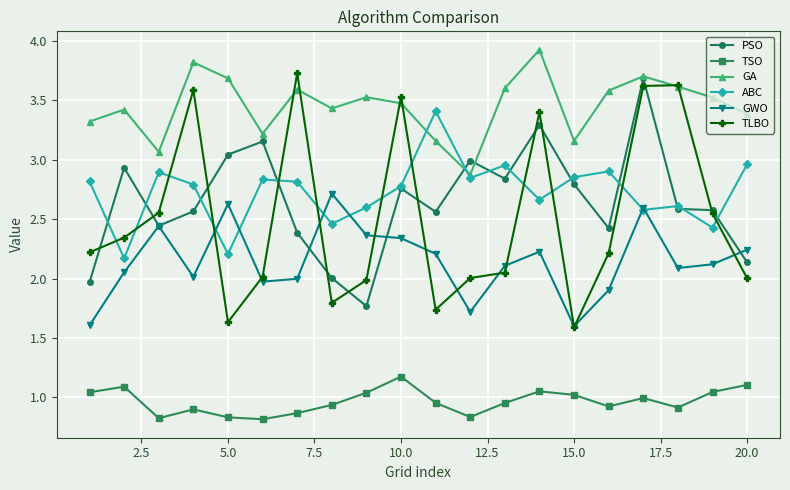

How many times do ABC and GA cross each other?

2